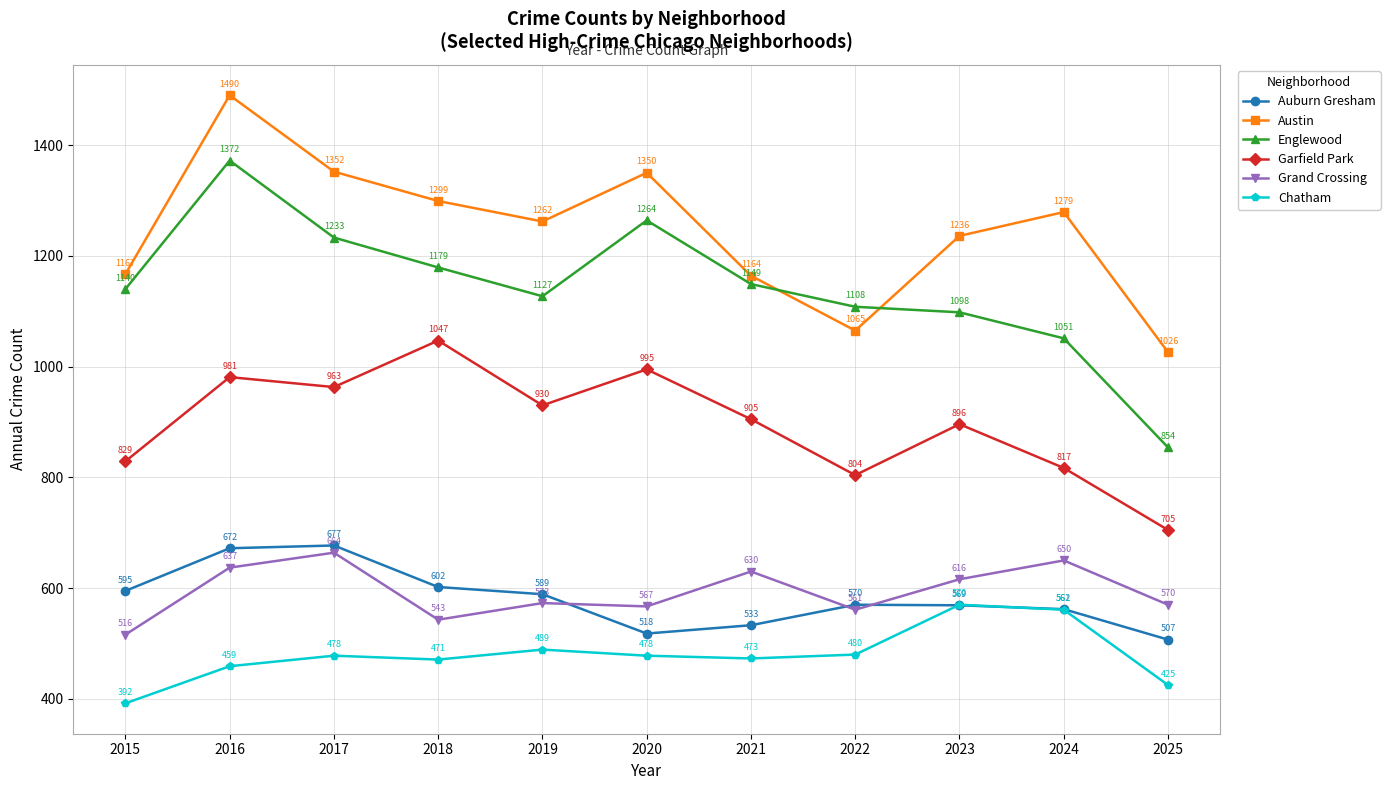

At which category does Austin reach its first local peak?

2016